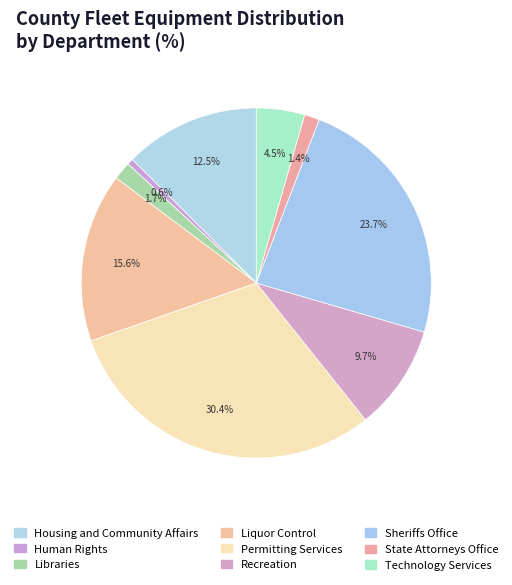

How many segments does this pie chart have?

9